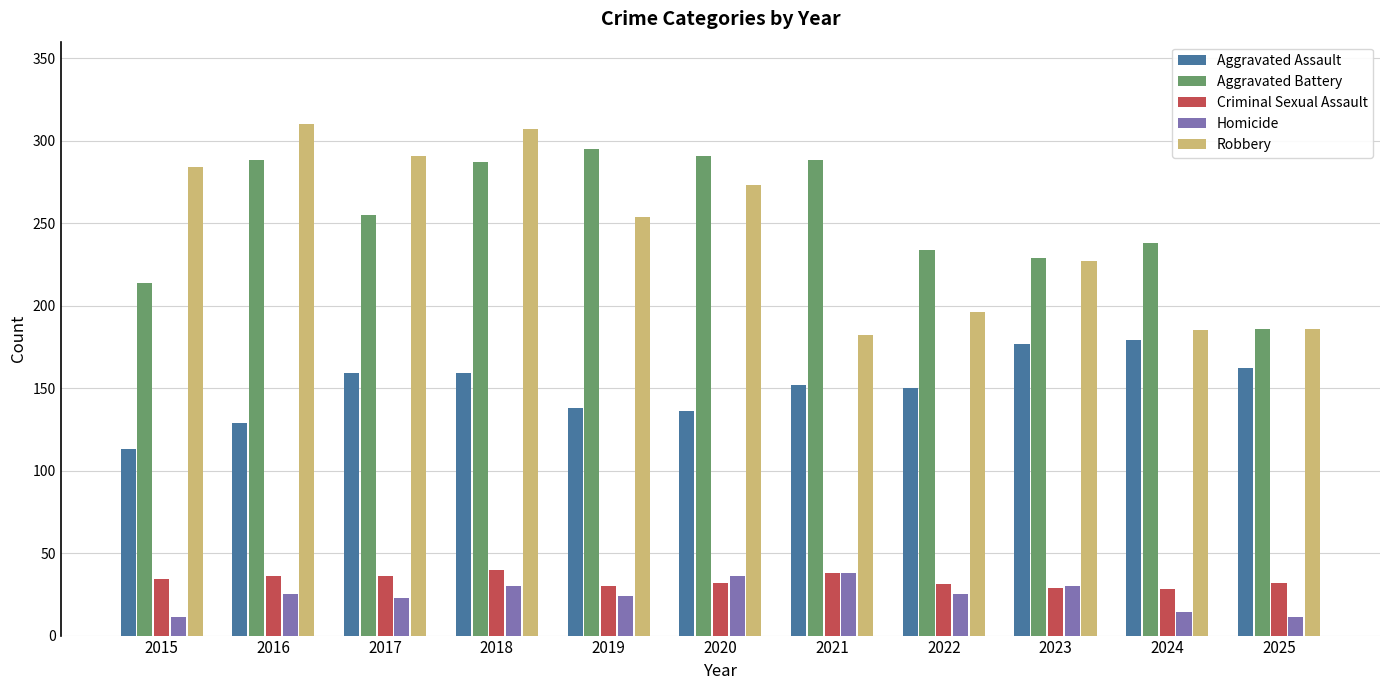

What value does the Homicide series have at 2018, to the nearest 5?

30